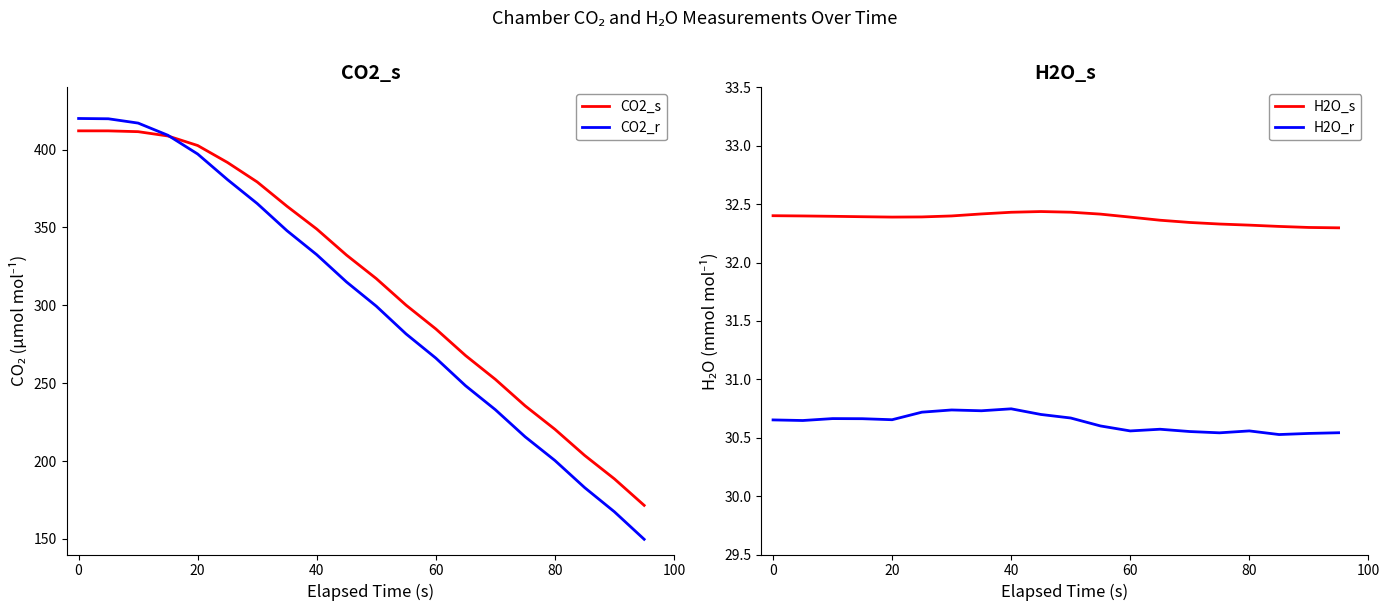

At how many categories does at least one series exceed 75?

20